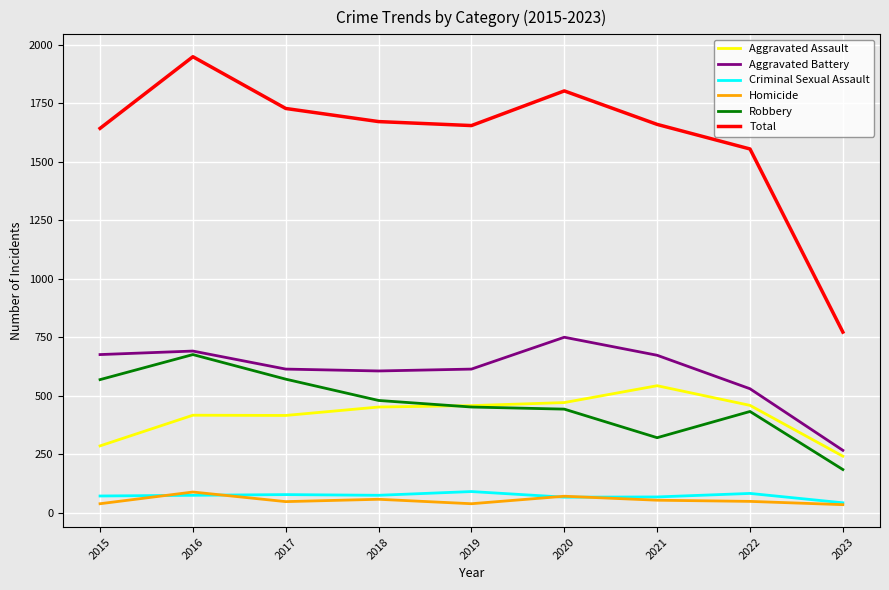

Which series has the largest total across all categories?

Total